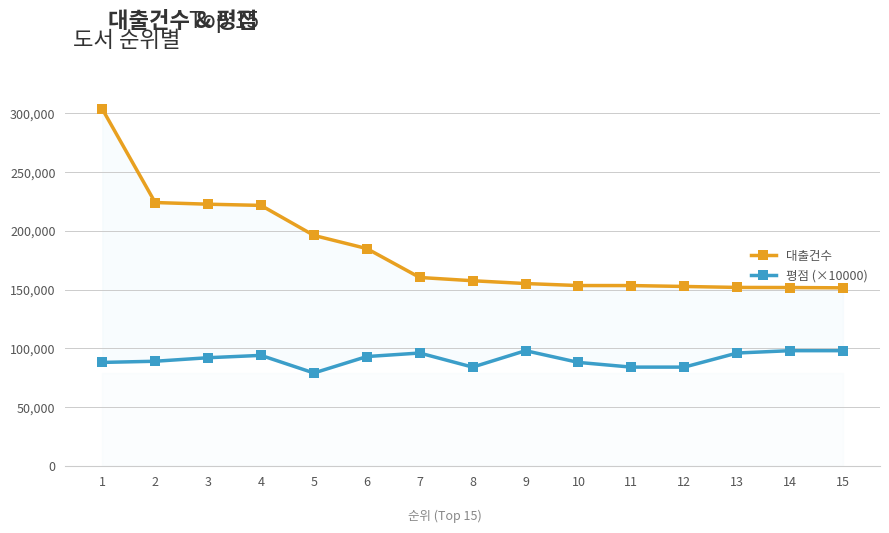

What is the sum of the 대출건수 values at 13 and 1?

455638